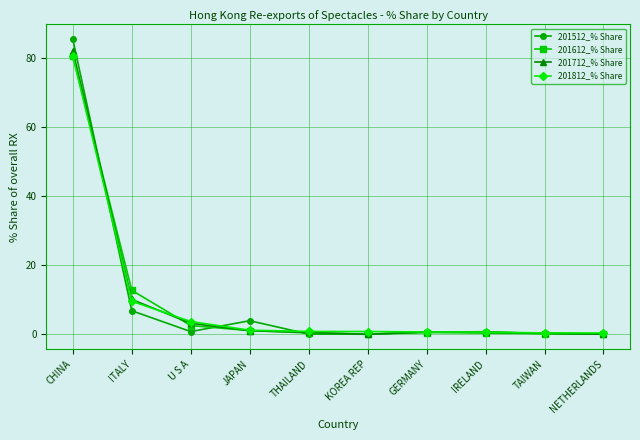

True or false: 201712_% Share has a value of 3.2 at U S A.

True